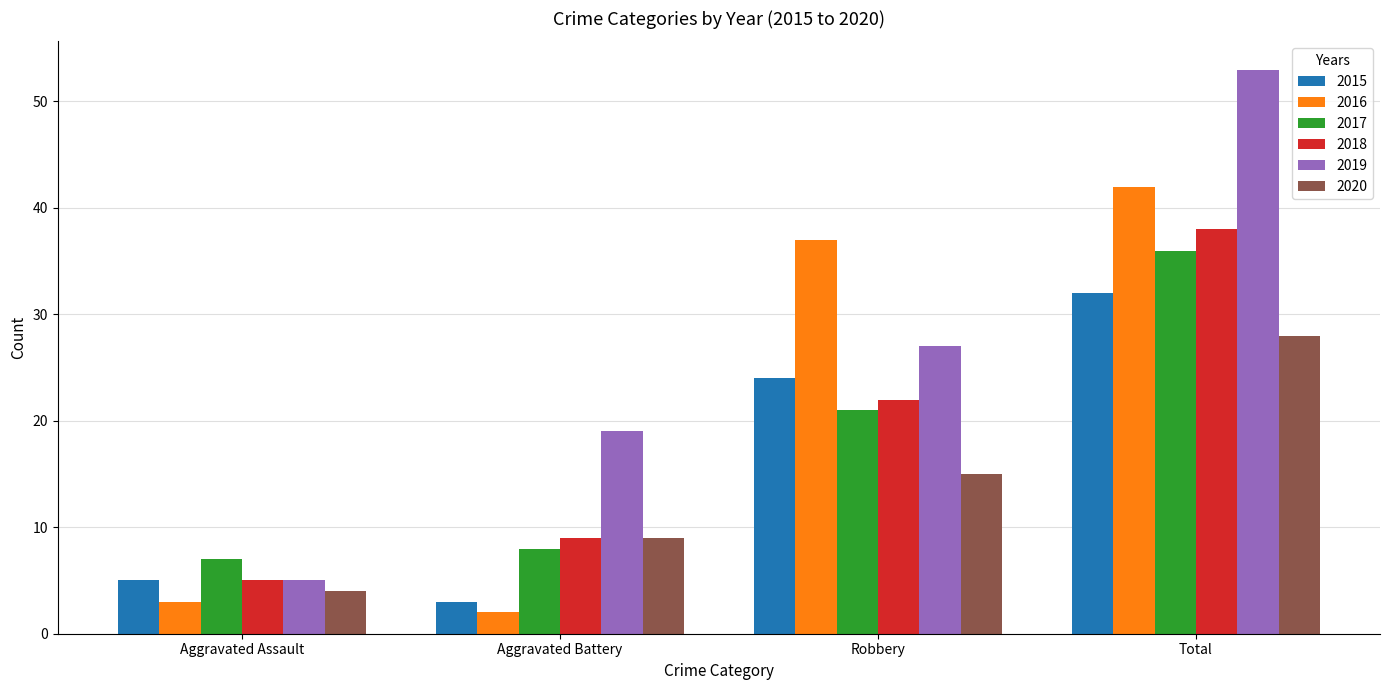

What are all the series names shown in the legend?

2015, 2016, 2017, 2018, 2019, 2020